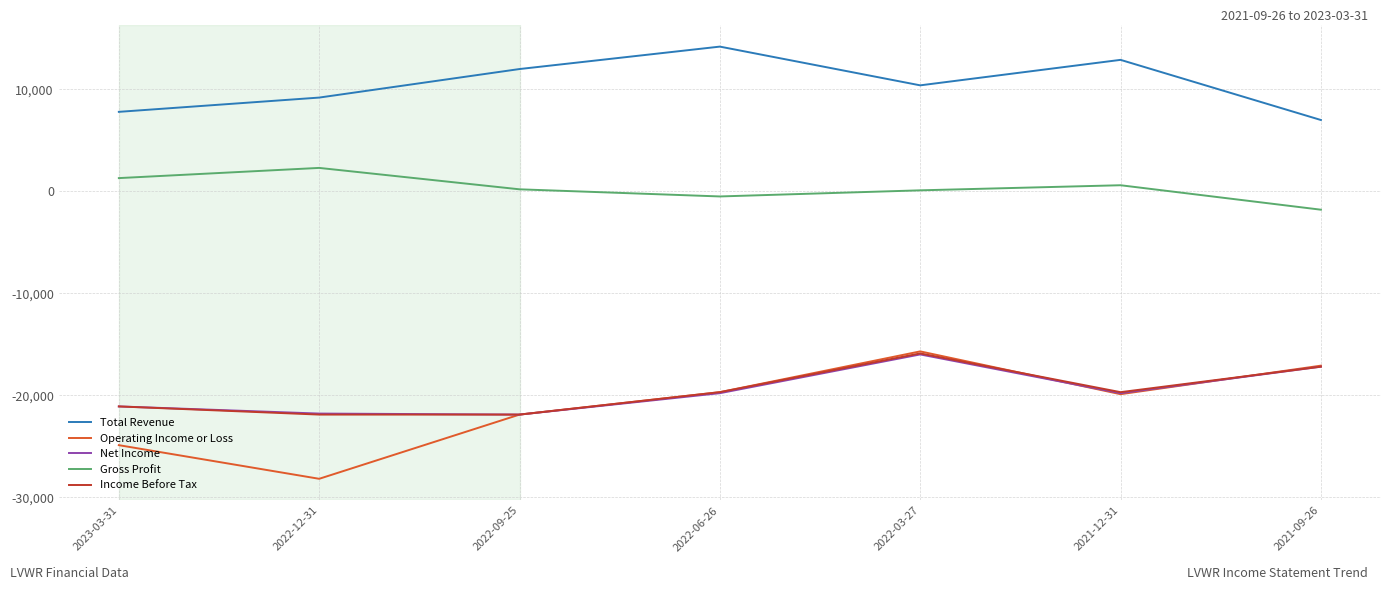

Which series ends up on top after the final intersection of Operating Income or Loss and Net Income?

Operating Income or Loss